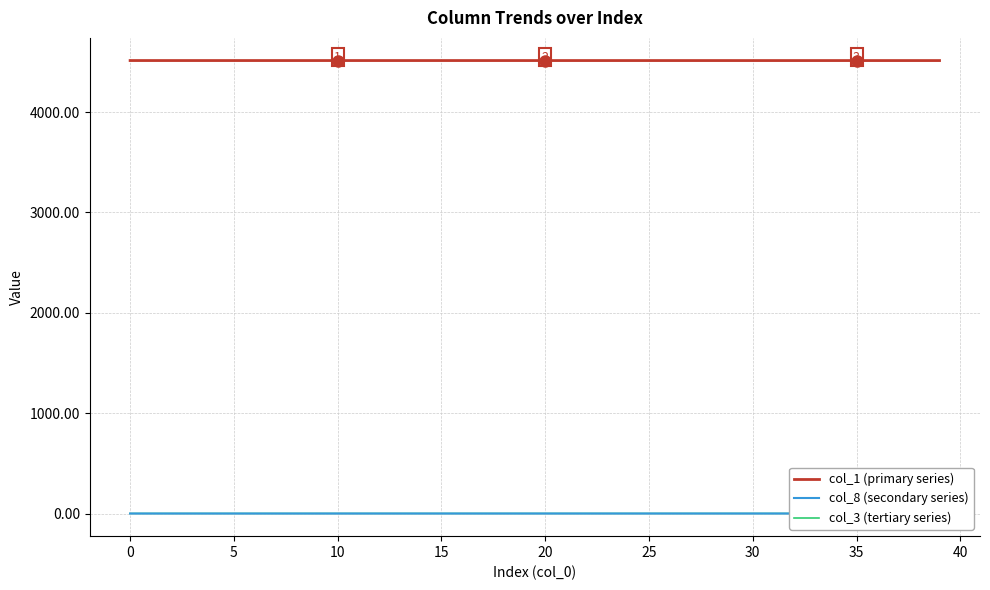

What is the maximum value for col_1 (primary series)?

4513.0